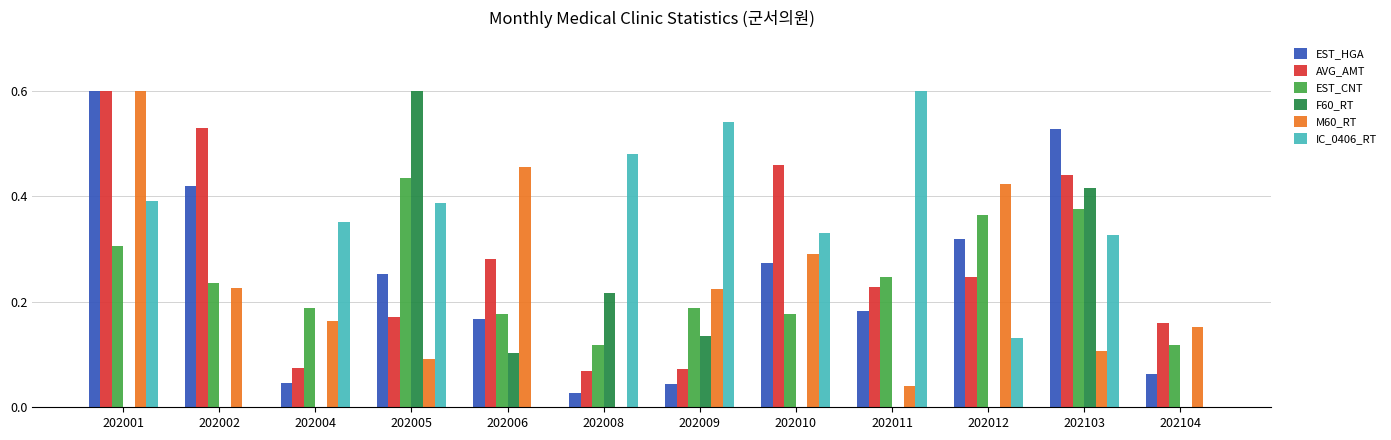

The value of F60_RT at 202010 is 0.0. True or false?

True